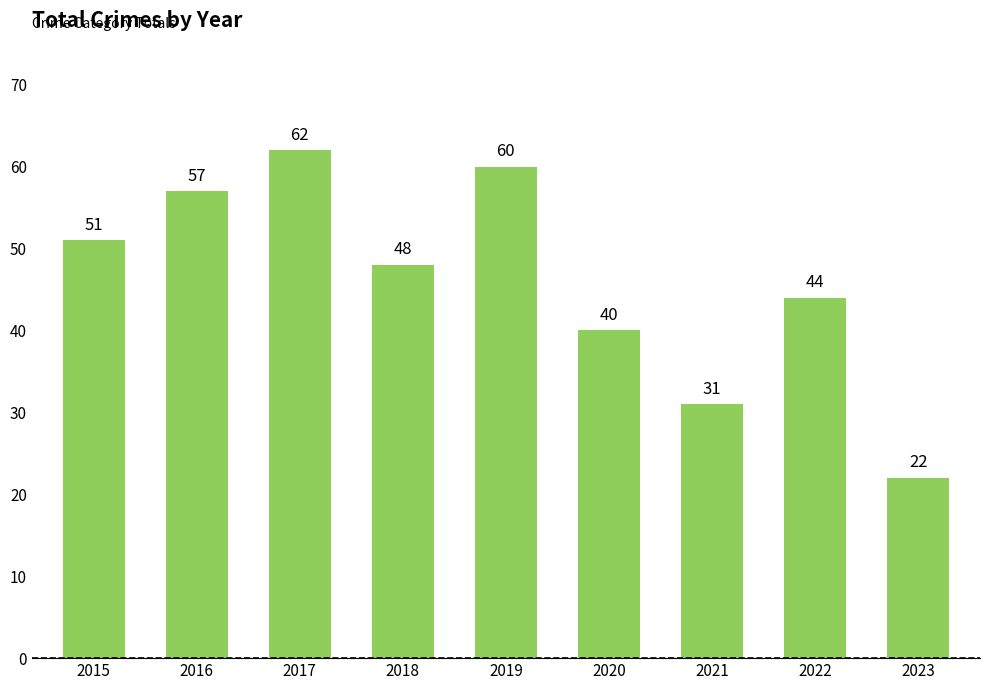

Between 2023 and 2018, which is larger?

2018